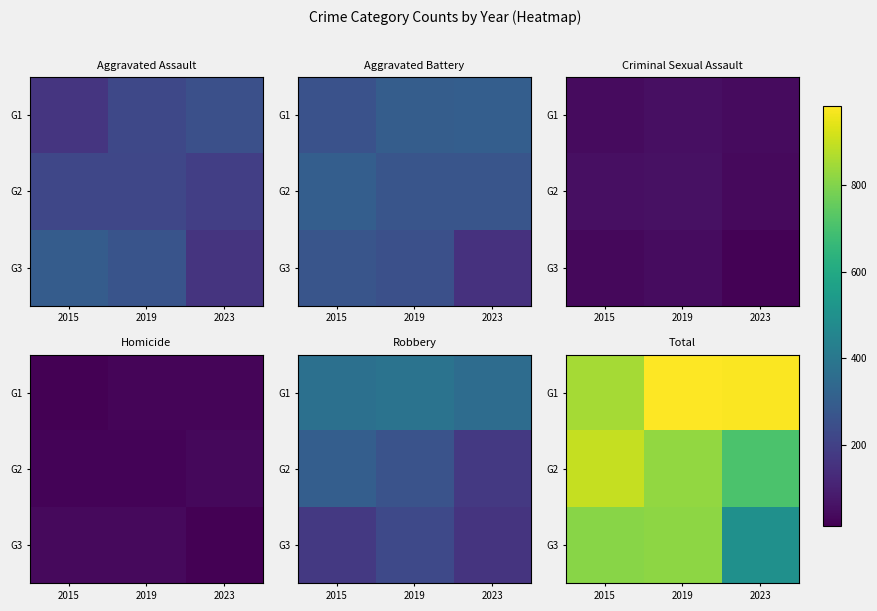

What is the total value across all series at 2019?

2628